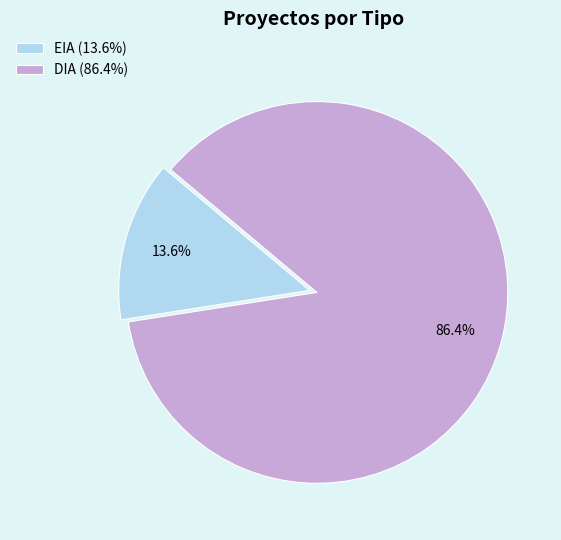

Does DIA represent more than half of the total?

Yes